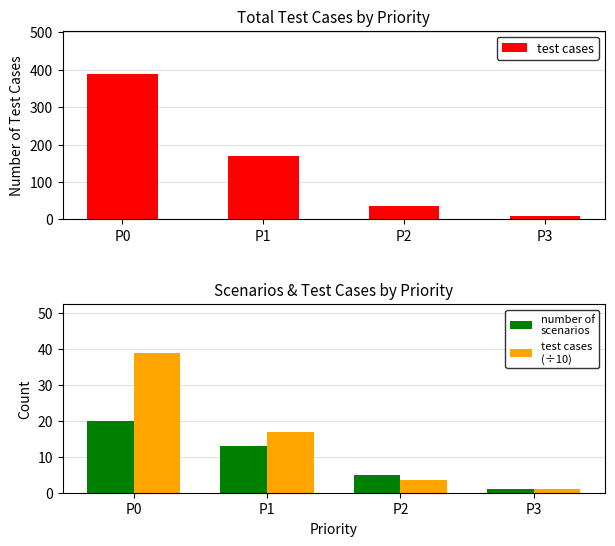

How many data points in test cases are above 170?

1